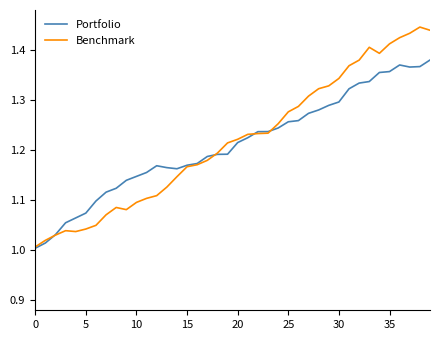

How many lines are shown in the chart?

2